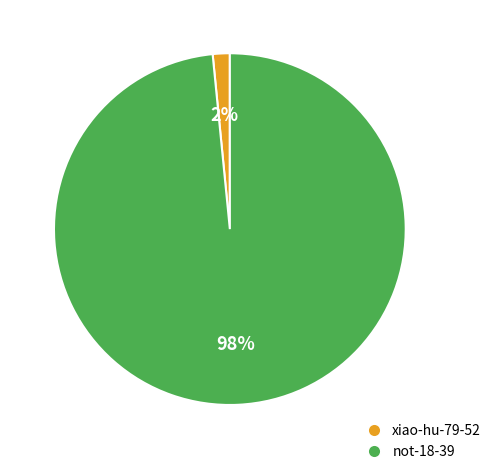

Between not-18-39 and xiao-hu-79-52, which is larger?

not-18-39